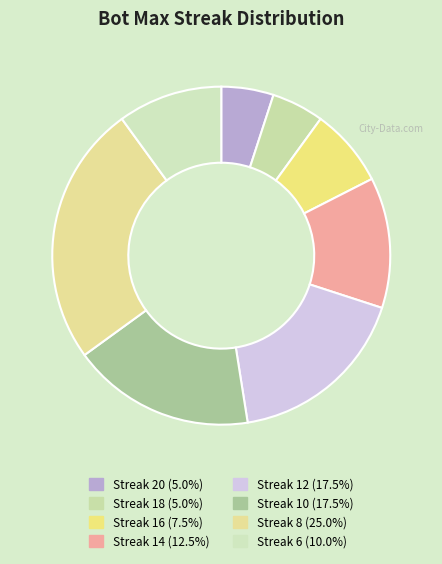

How many slices are in this pie chart?

8